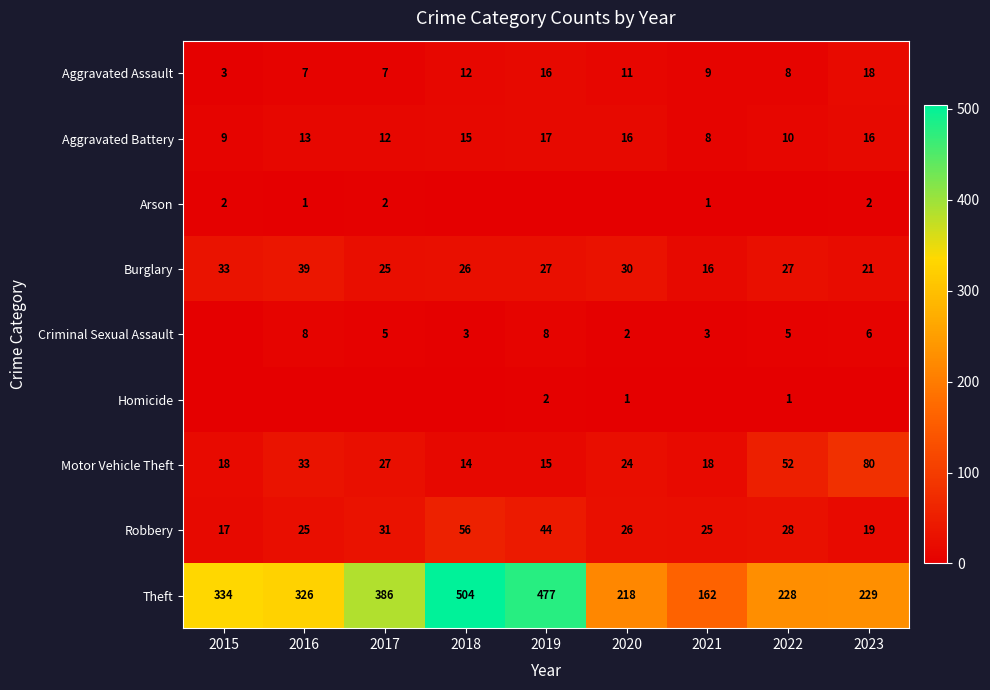

True or false: Robbery has a value of 25 at 2016.

True